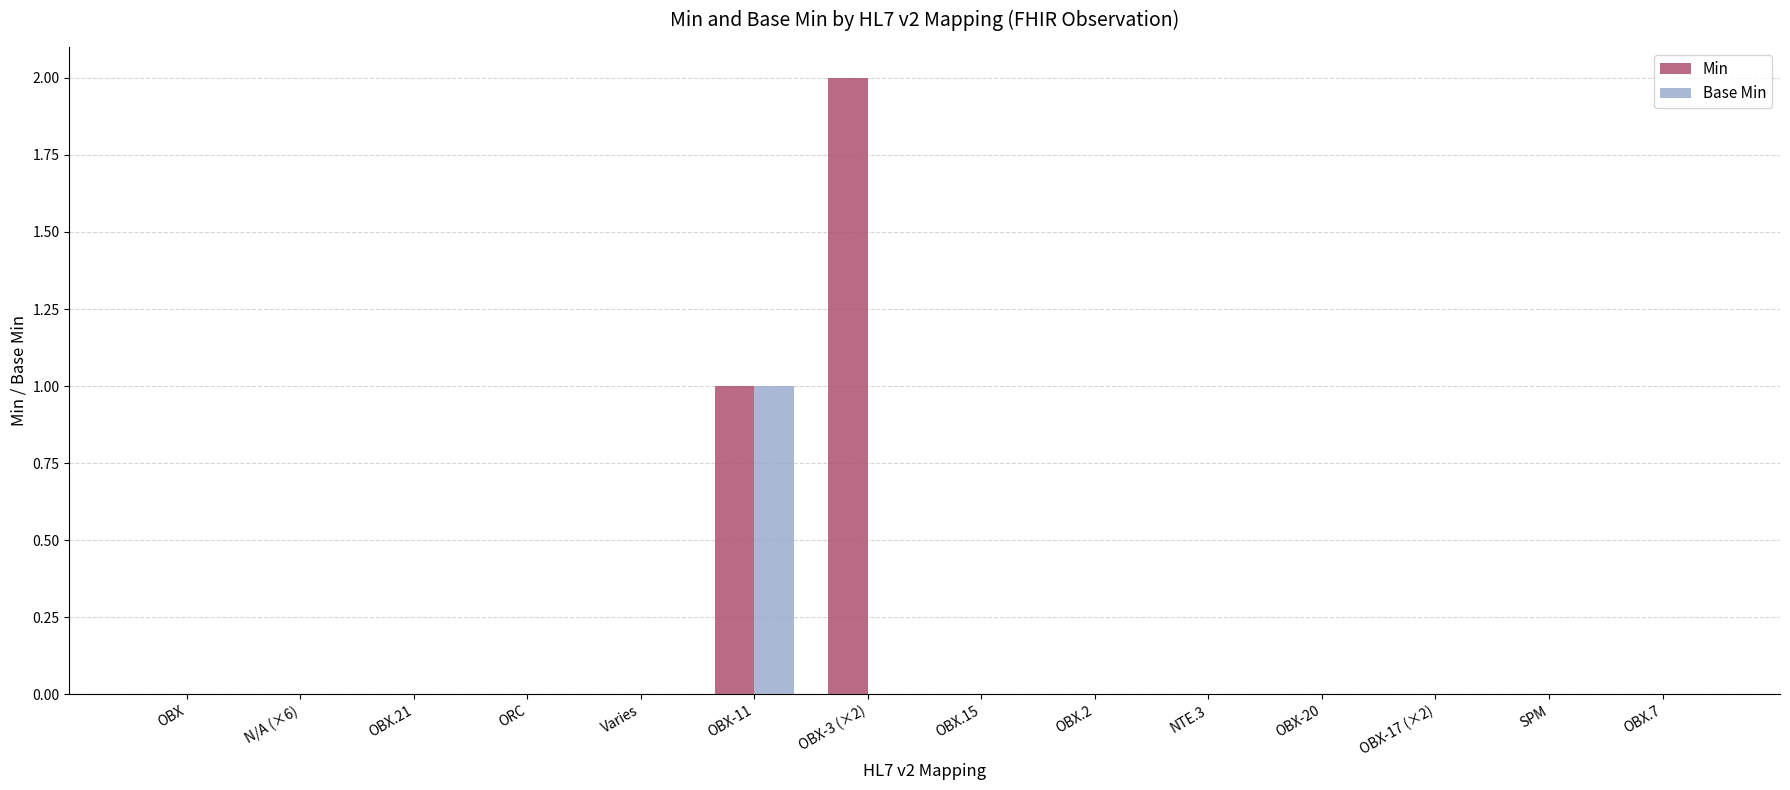

The Base Min series shows 0 at SPM. True or false?

True